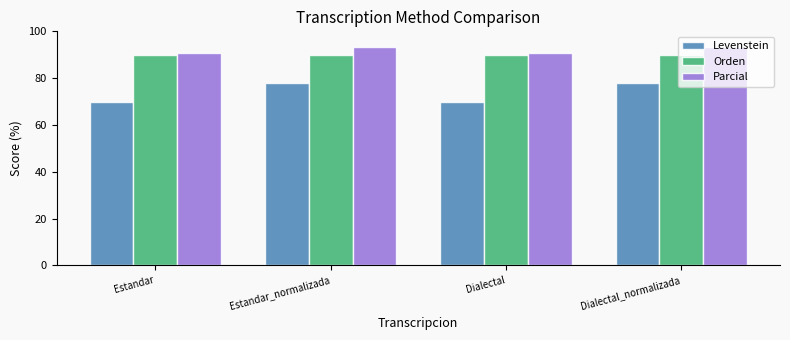

What is the total value across all series at Dialectal?

250.7